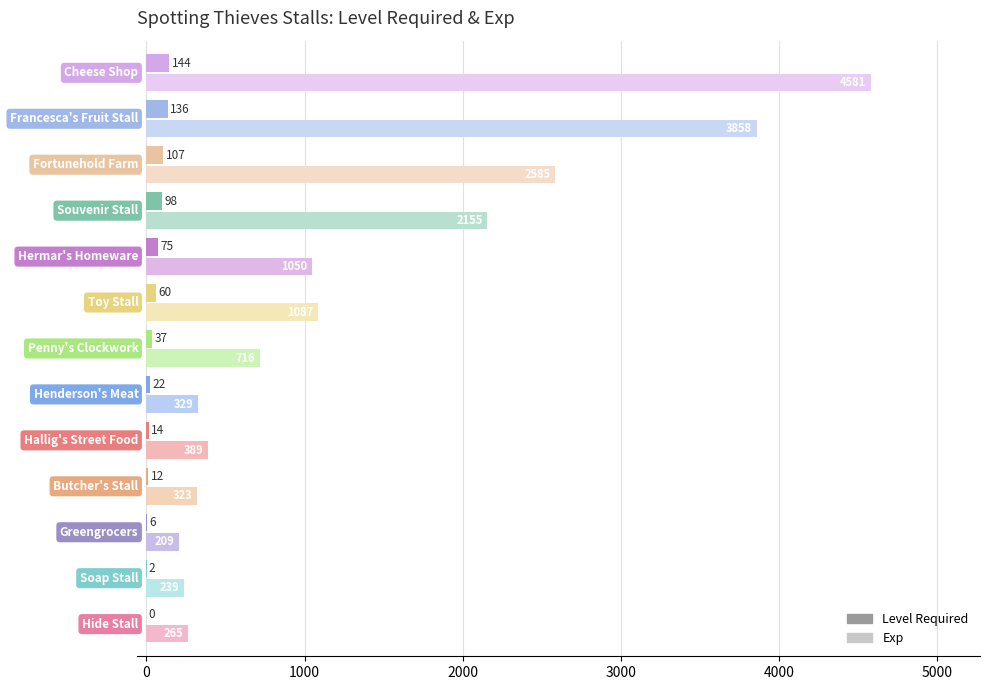

What is the maximum value shown in the chart?

4581